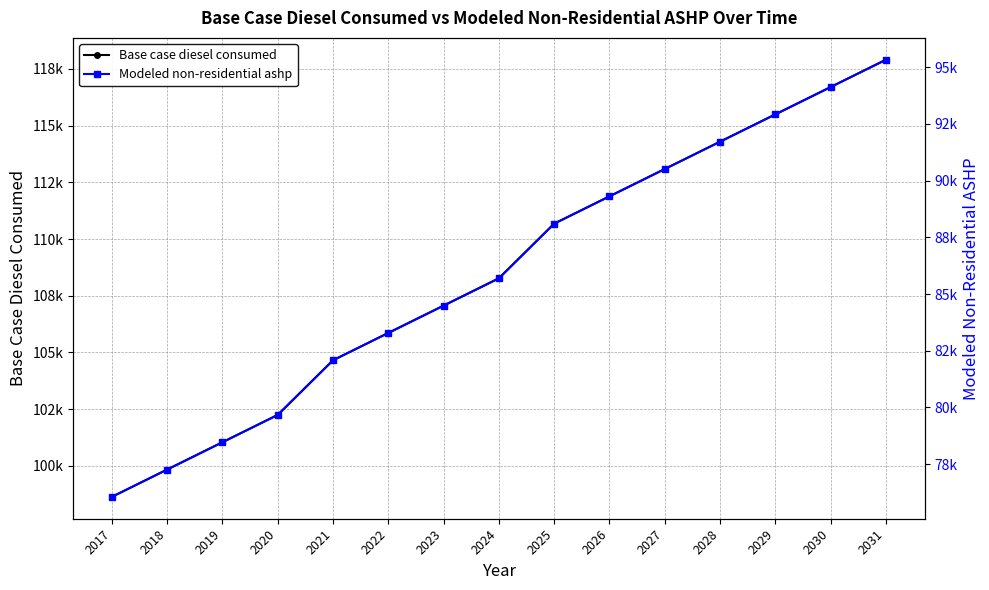

Count the number of data series in this chart.

2